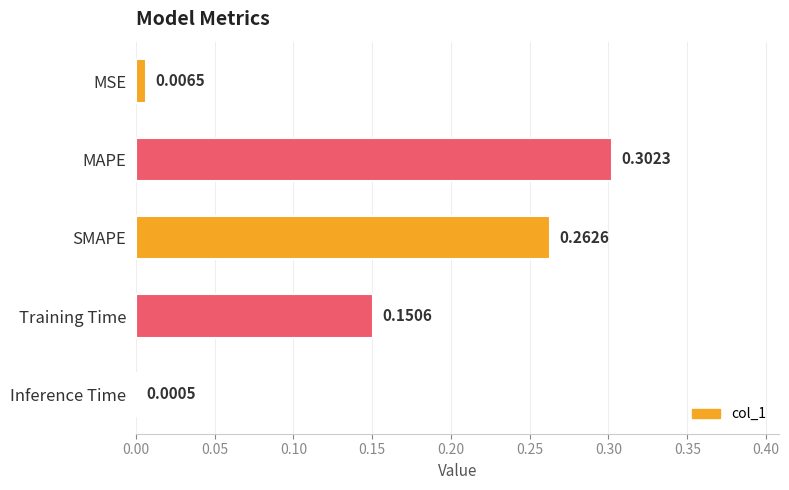

At which label is the value closest to 0?

Inference Time